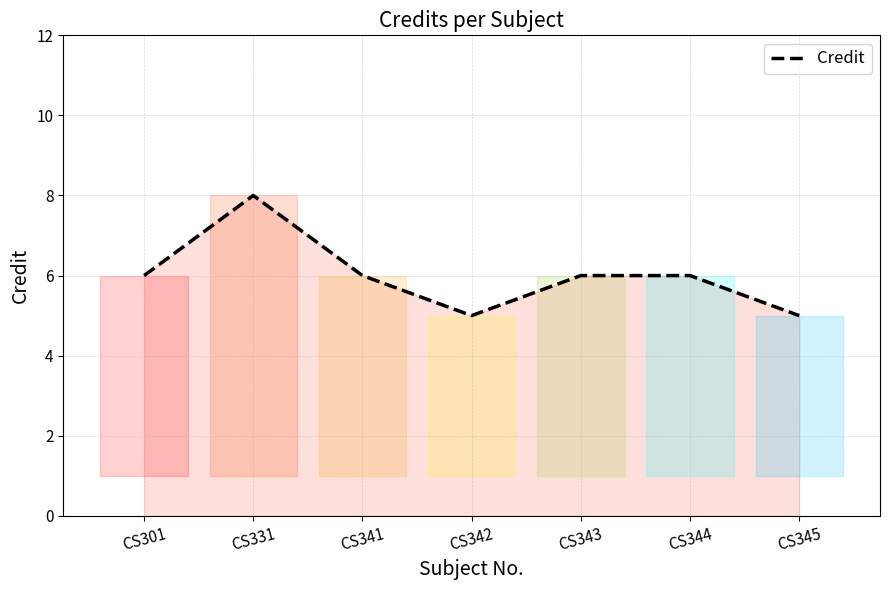

What is the minimum value shown in the chart?

5